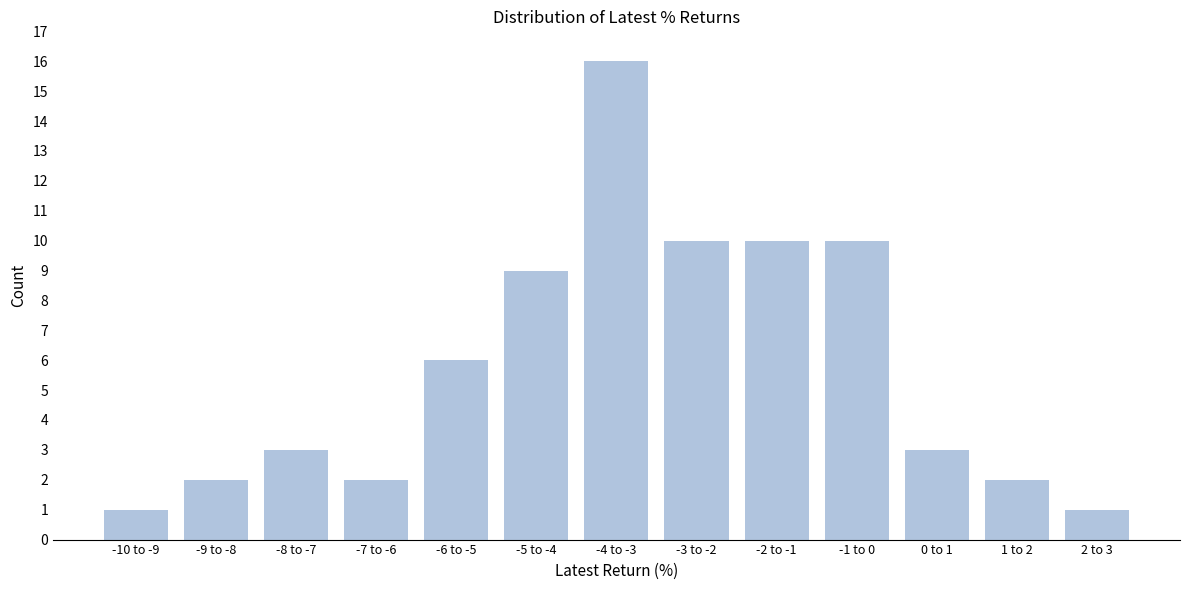

Reading left to right, extract all data points from this chart.

-10 to -9=1	-9 to -8=2	-8 to -7=3	-7 to -6=2	-6 to -5=6	-5 to -4=9	-4 to -3=16	-3 to -2=10	-2 to -1=10	-1 to 0=10	0 to 1=3	1 to 2=2	2 to 3=1